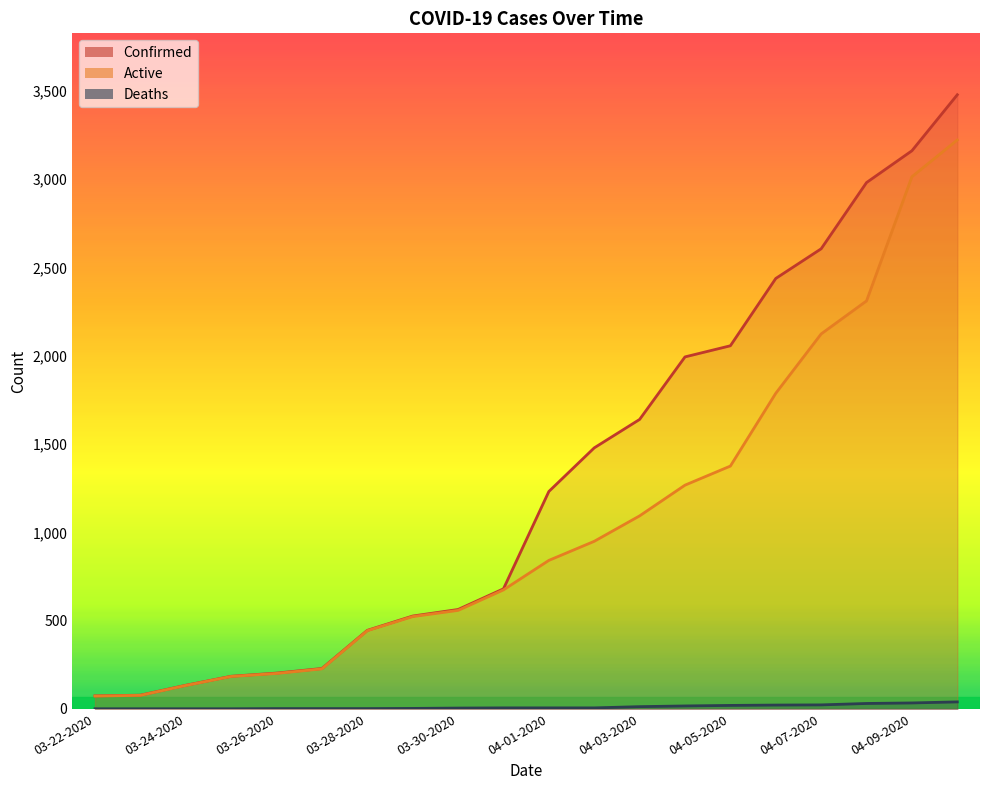

Reading left to right, what are all the values shown in this chart?

Confirmed: 03-22-2020=74	03-23-2020=78	03-24-2020=134	03-25-2020=185	03-26-2020=203	03-27-2020=229	03-28-2020=445	03-29-2020=526	03-30-2020=563	03-31-2020=680	04-01-2020=1231	04-02-2020=1478	04-03-2020=1639	04-04-2020=1993	04-05-2020=2056	04-06-2020=2437	04-07-2020=2605	04-08-2020=2980	04-09-2020=3160	04-10-2020=3477
Deaths: 03-22-2020=1	03-23-2020=1	03-24-2020=1	03-25-2020=1	03-26-2020=2	03-27-2020=2	03-28-2020=2	03-29-2020=3	03-30-2020=5	03-31-2020=6	04-01-2020=6	04-02-2020=6	04-03-2020=13	04-04-2020=17	04-05-2020=20	04-06-2020=22	04-07-2020=23	04-08-2020=31	04-09-2020=34	04-10-2020=40
Active: 03-22-2020=73	03-23-2020=77	03-24-2020=133	03-25-2020=184	03-26-2020=201	03-27-2020=227	03-28-2020=443	03-29-2020=523	03-30-2020=558	03-31-2020=674	04-01-2020=841	04-02-2020=949	04-03-2020=1093	04-04-2020=1267	04-05-2020=1375	04-06-2020=1787	04-07-2020=2123	04-08-2020=2310	04-09-2020=3013	04-10-2020=3221